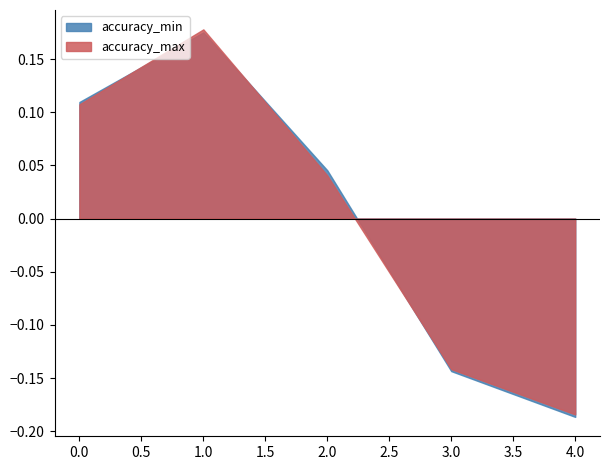

How many data points does each series have?

5